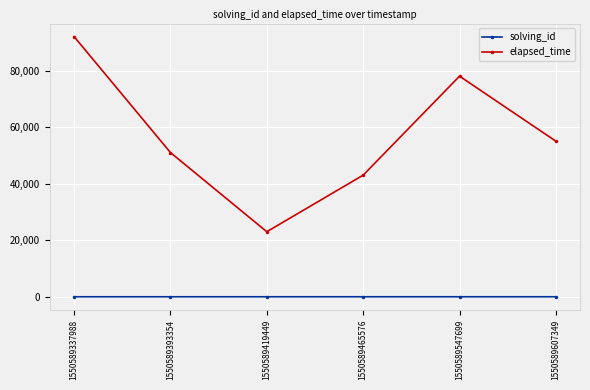

True or false: elapsed_time and solving_id cross at least once.

False